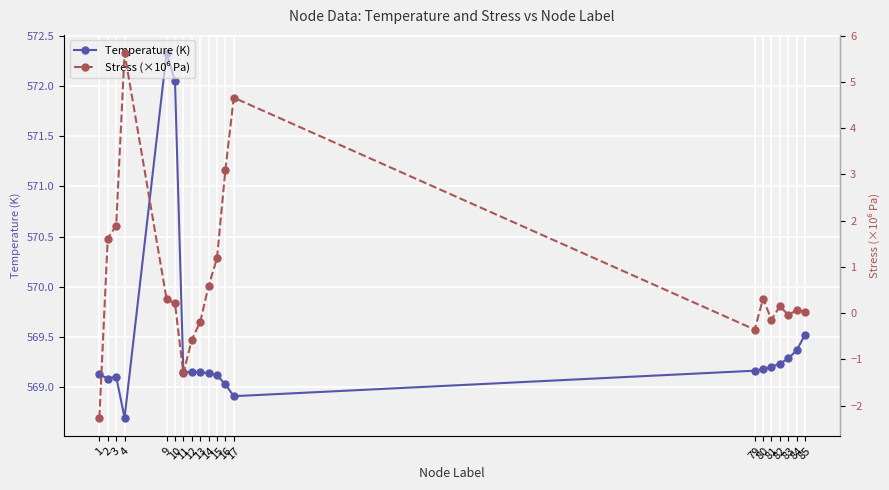

At which label does Temperature (K) first exceed 569?

1